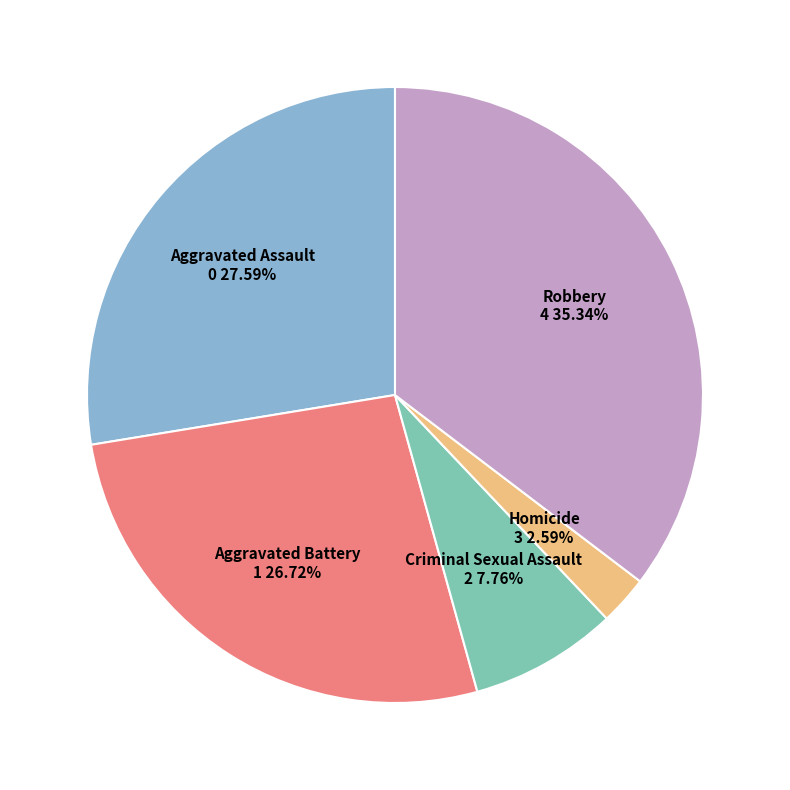

Count the number of slices in the pie.

5